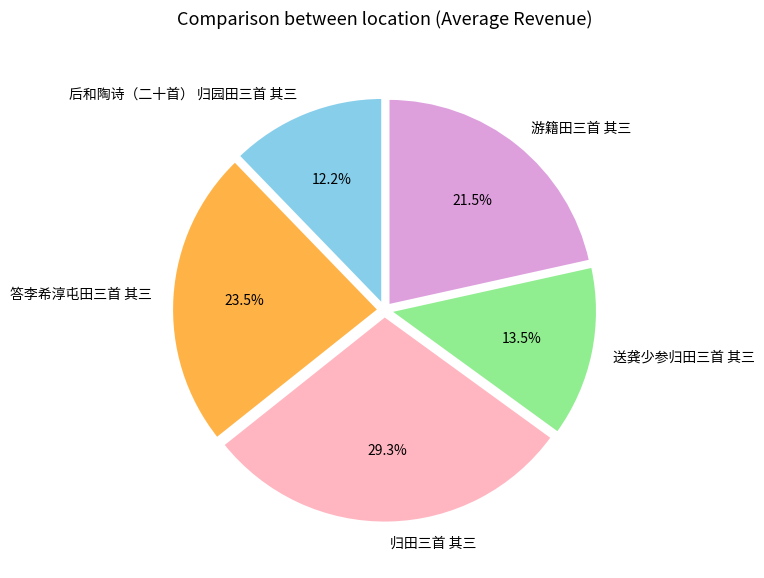

Approximately how many times larger is the value at 归田三首 其三 compared to 送龚少参归田三首 其三?

2.2